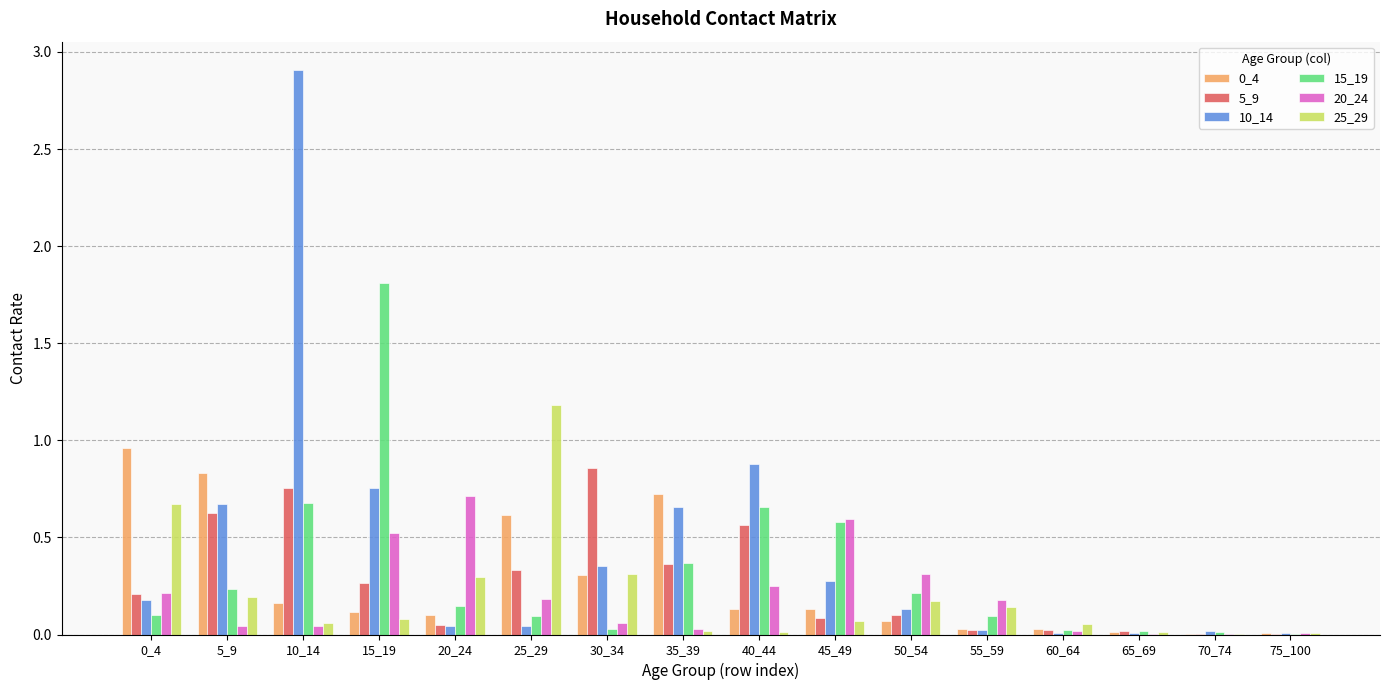

At which label does 15_19 reach its peak?

15_19